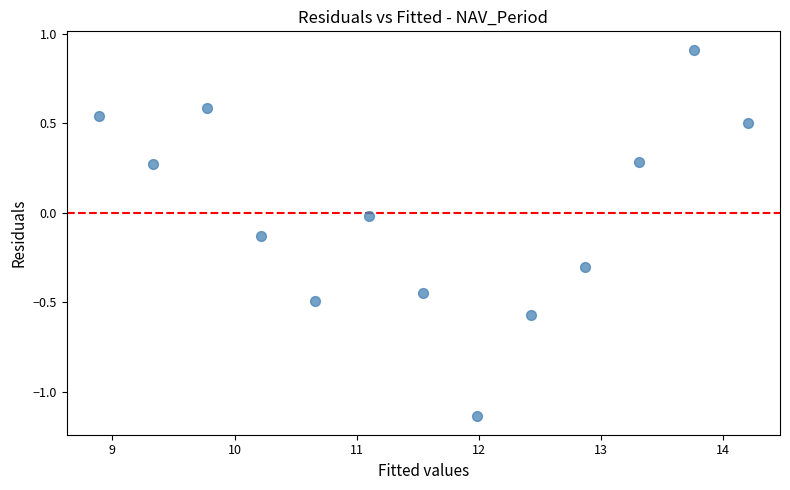

What is the range of X values (max minus min)?

5.3